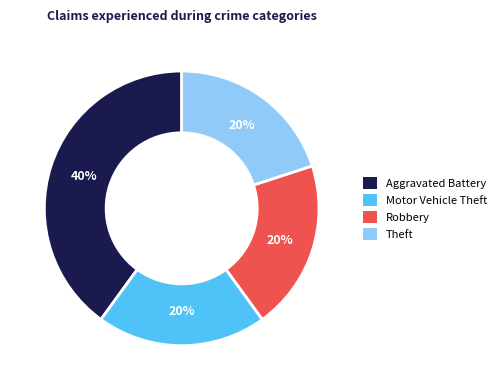

Is the sum of Theft and Motor Vehicle Theft greater than half?

No